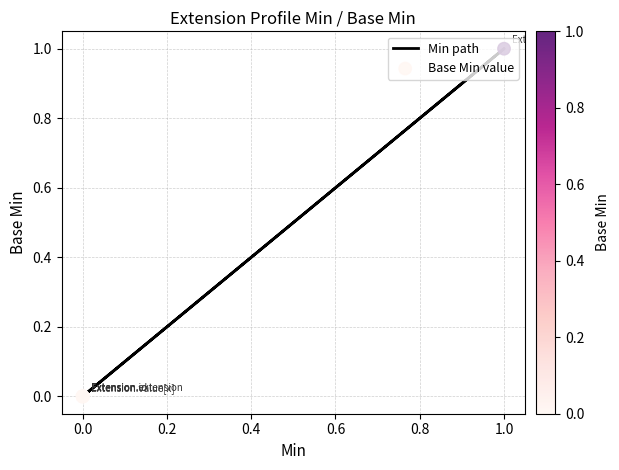

What are all the series names shown in the legend?

Min path, Base Min value